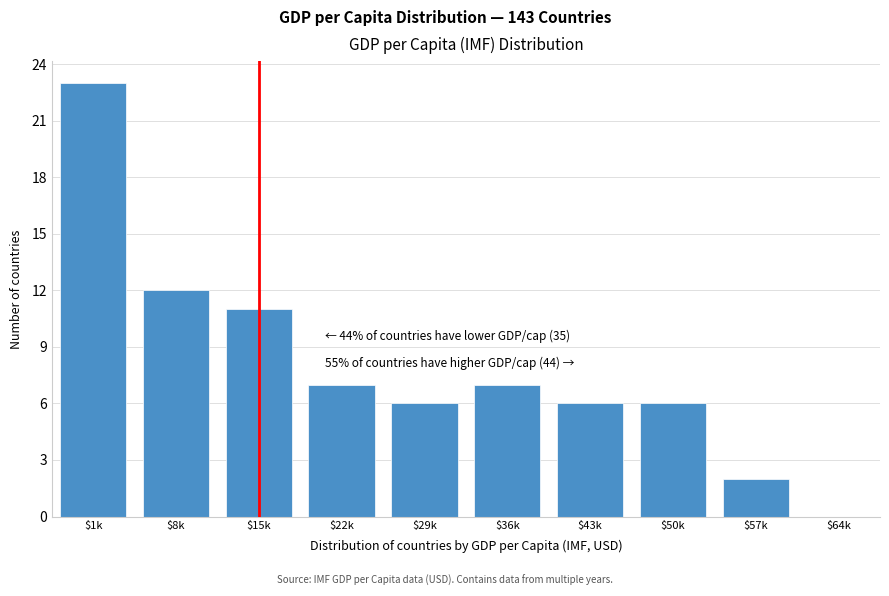

The chart shows a value of 10 at $50k. True or false?

False